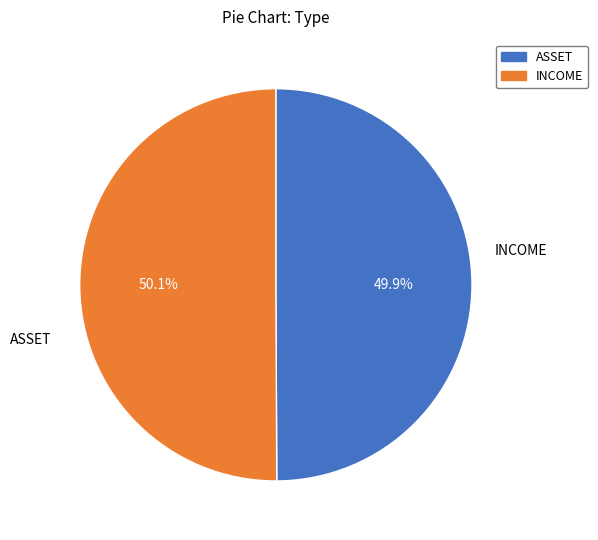

What portion of the pie excludes ASSET?

50.1%